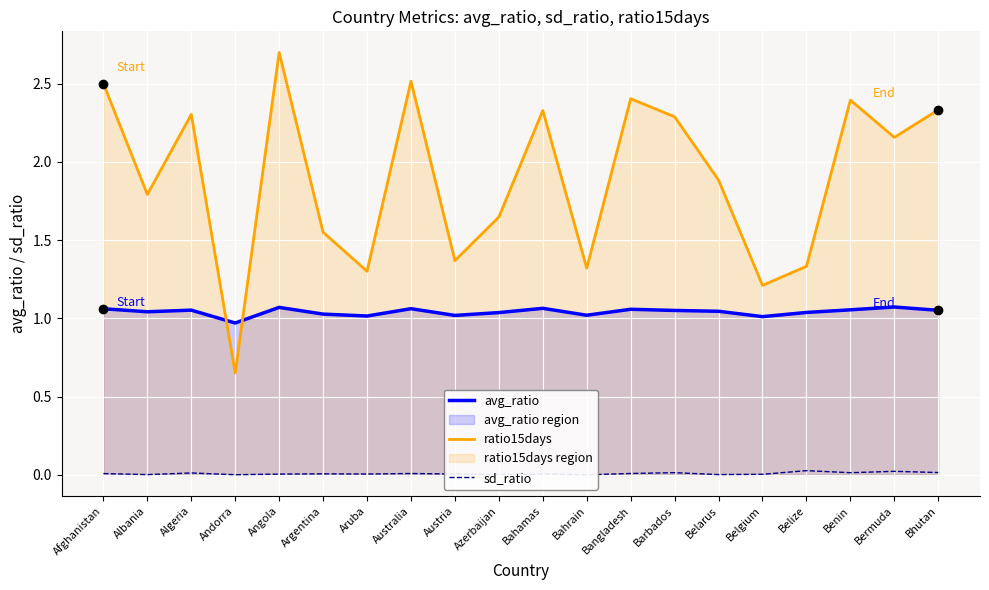

Is it true that avg_ratio equals 1.5 at Bermuda?

False